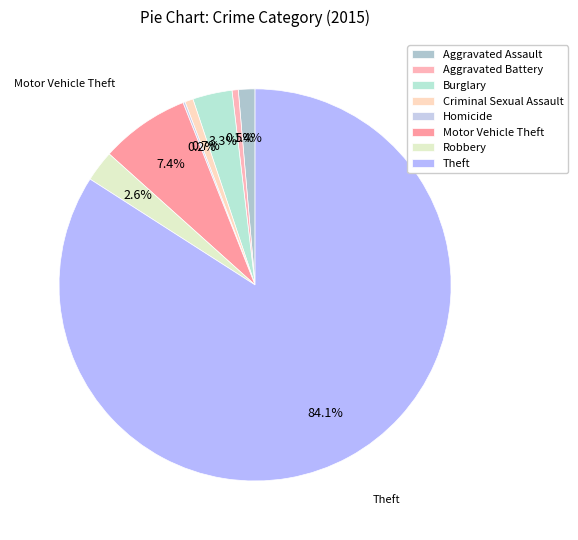

Does Theft account for over 50% of the chart?

Yes